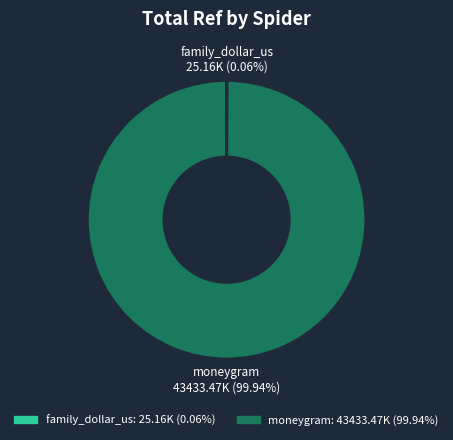

What is the majority slice?

moneygram